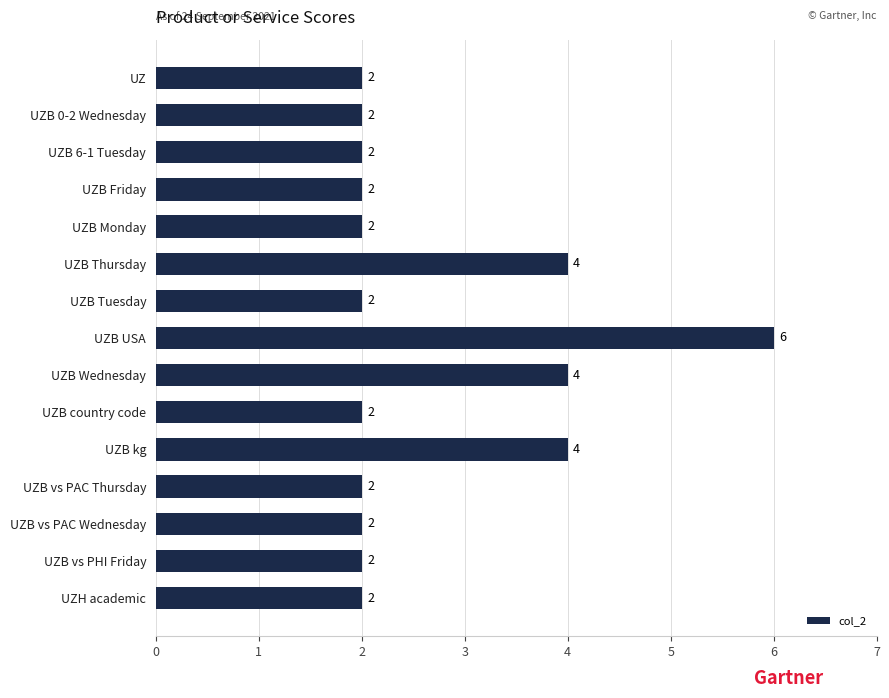

Count the number of categories in the chart.

15